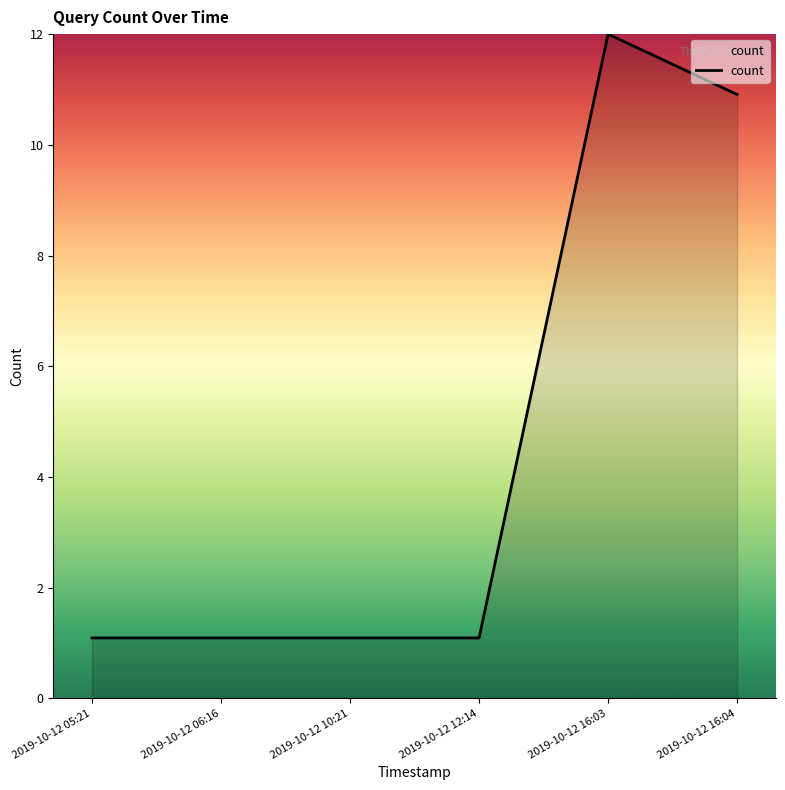

What is the difference between the values at 2019-10-12 12:14 and 2019-10-12 16:03?

10.9